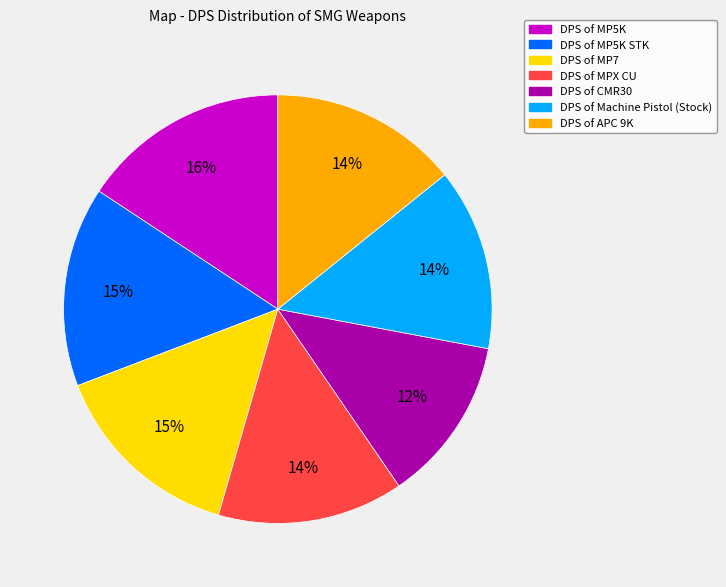

The DPS of MPX CU slice represents 22% of the pie. True or false?

False